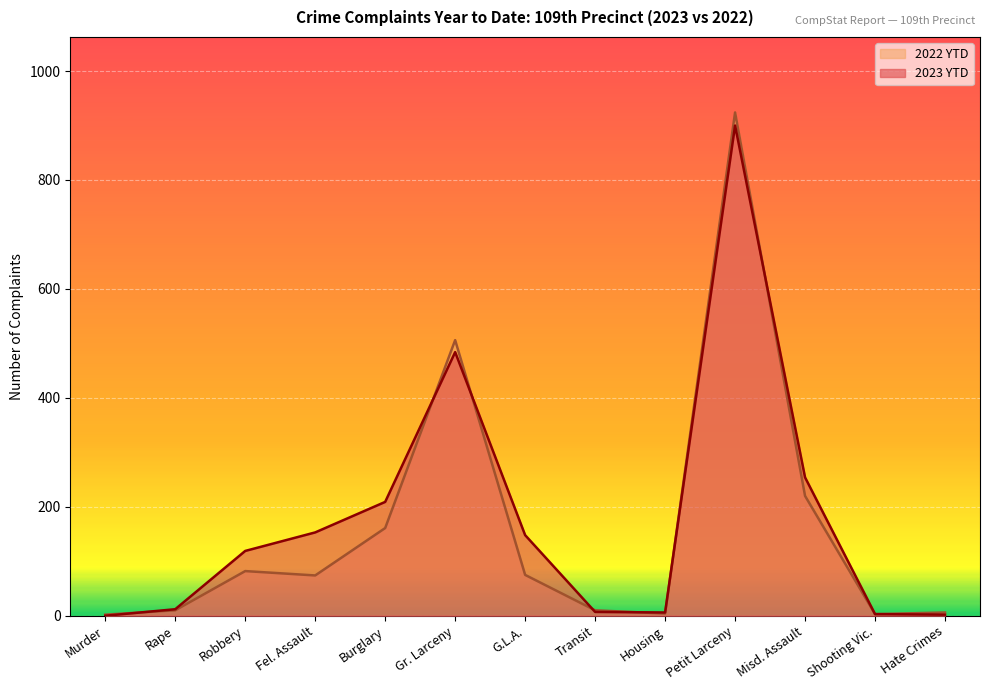

Which series has the widest spread of values?

2022 YTD